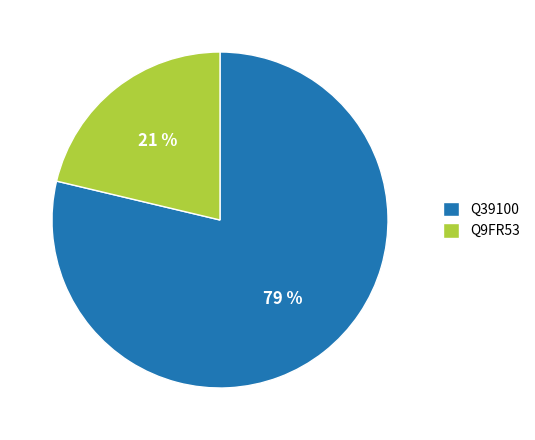

To the nearest percent, what portion does Q39100 represent?

79%